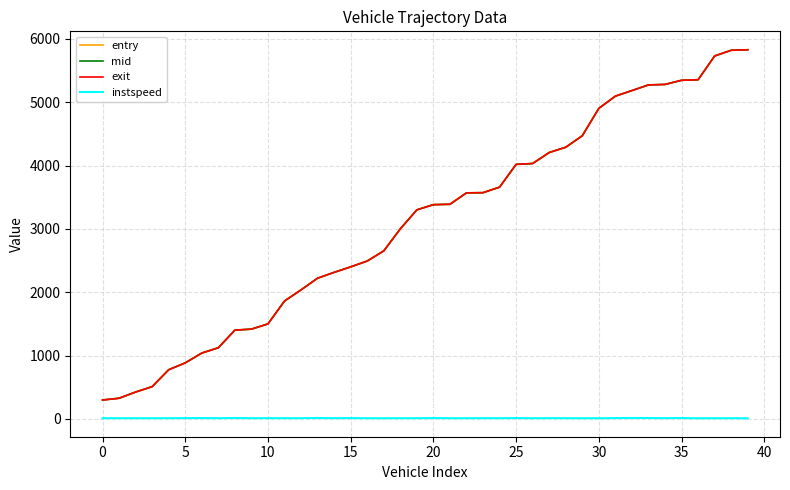

True or false: instspeed and mid intersect in this chart.

False